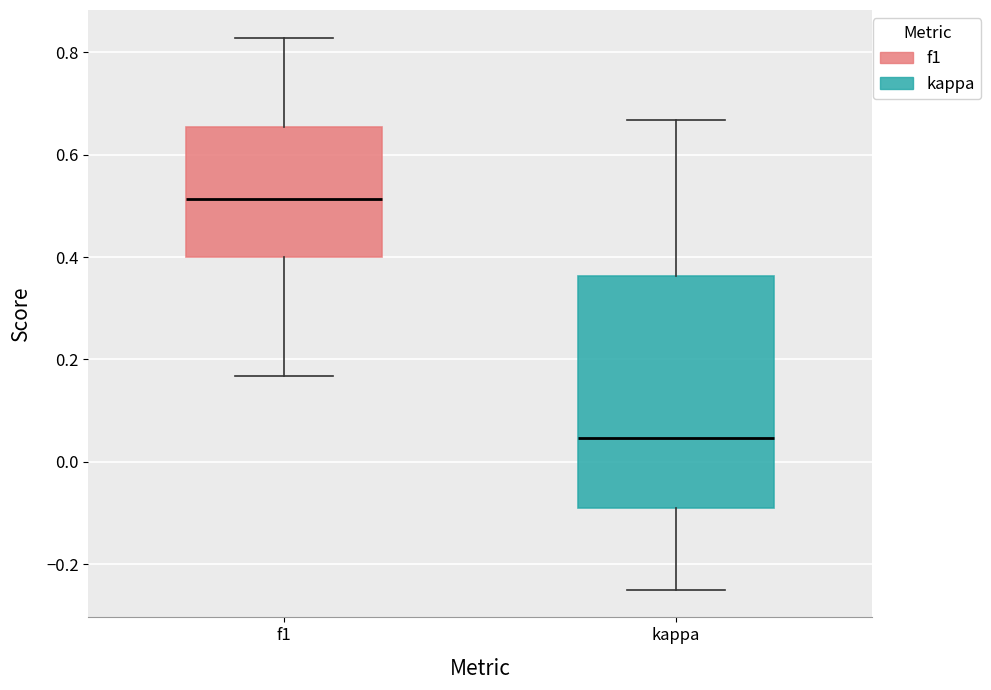

Which box's median line is the lowest?

kappa